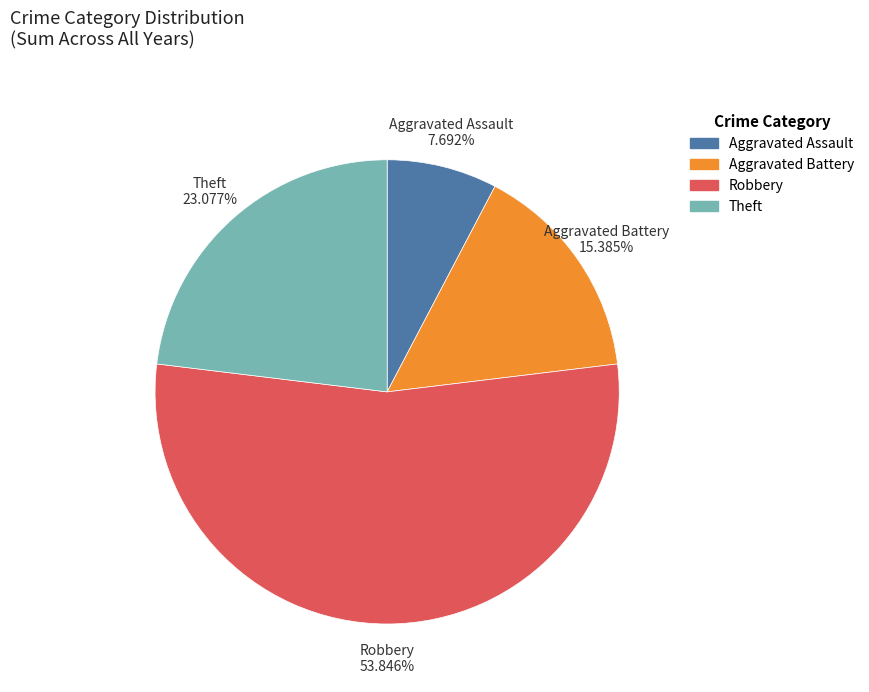

To the nearest percent, what portion does Robbery represent?

54%